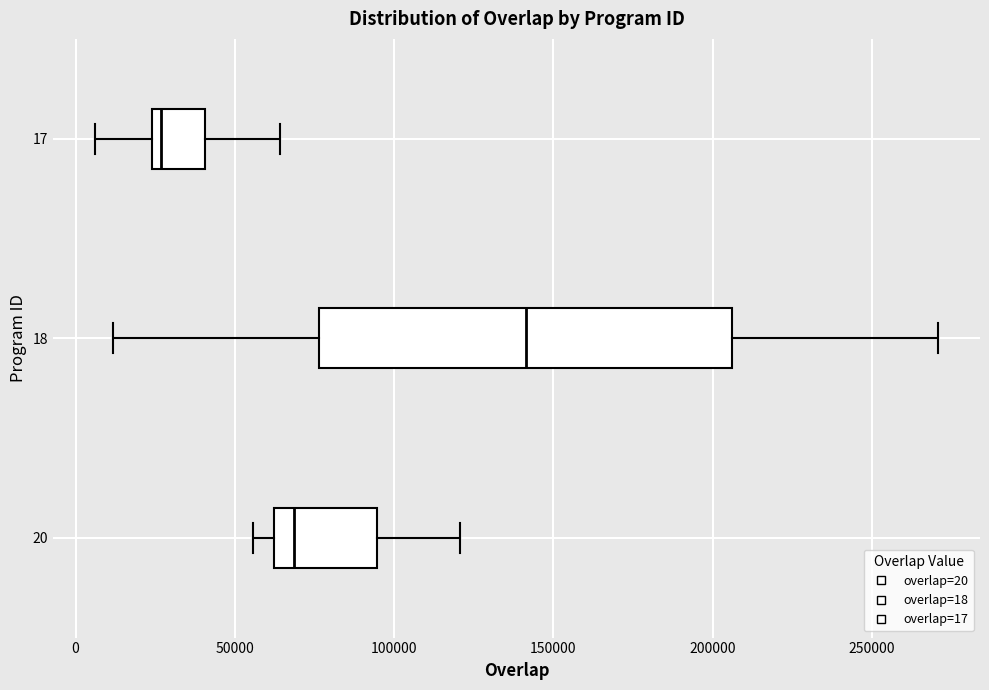

Where does the left whisker of the box at y = 17 end on the x-axis? The values are not printed on the chart, so give them approximately, as read against the axis.

5000